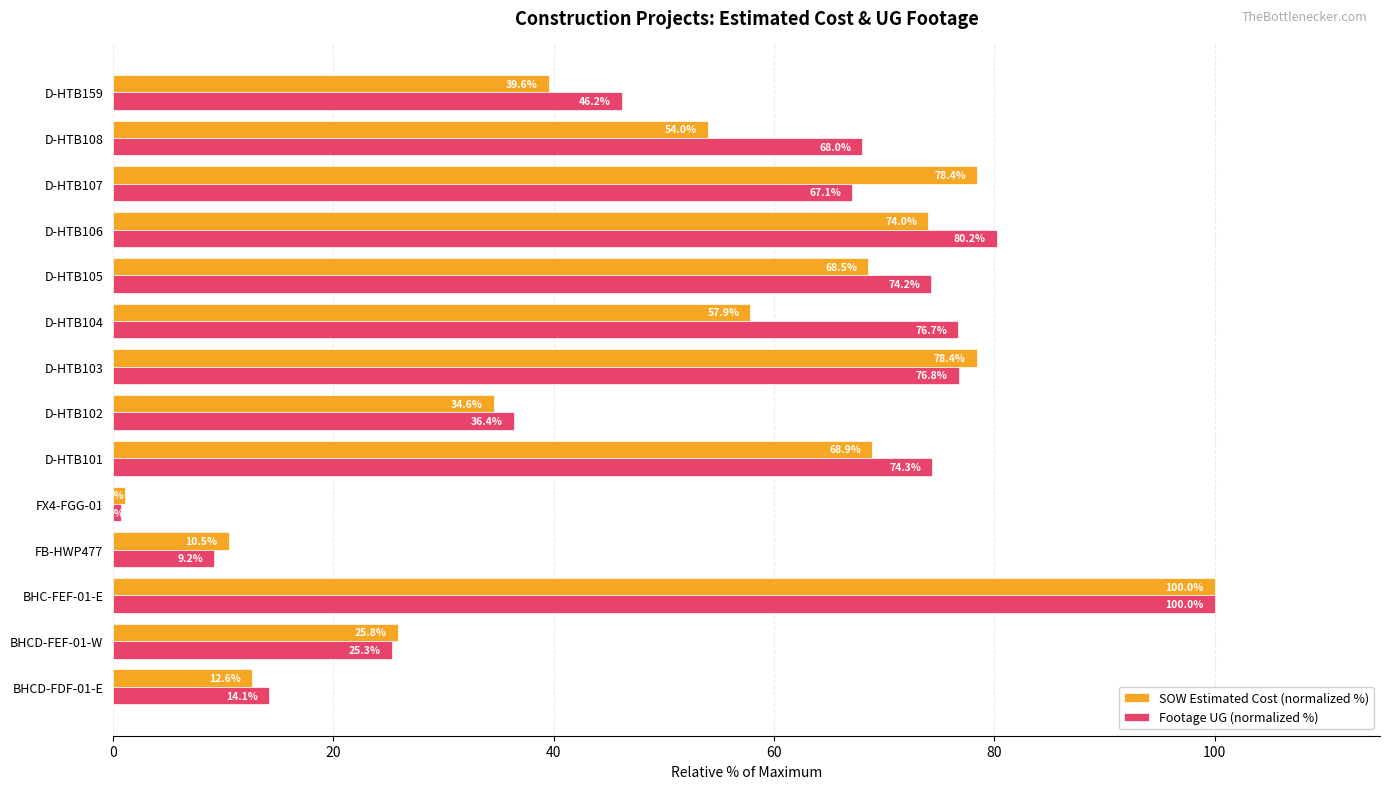

What is the sum of all Footage UG (normalized %) values?

749.3